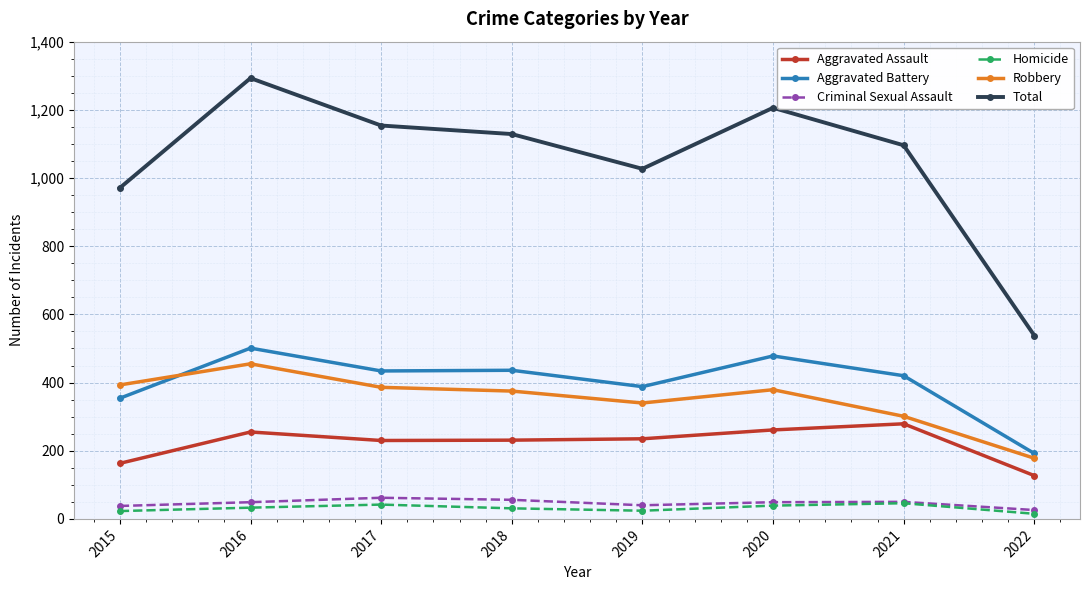

What is the greatest value displayed?

1293